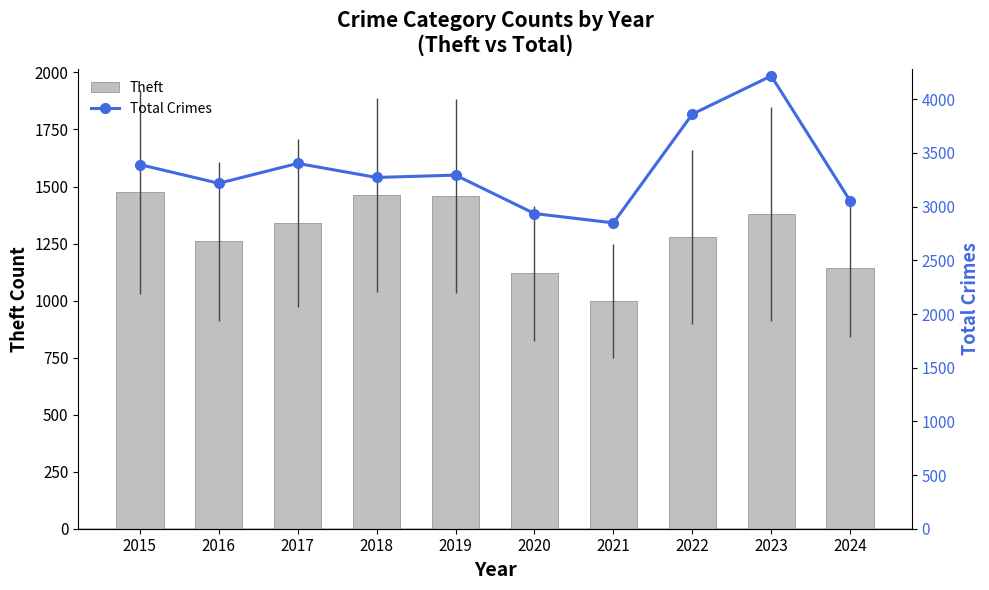

Is the value of Total Crimes at 2016 greater than the value of Theft at 2019?

Yes